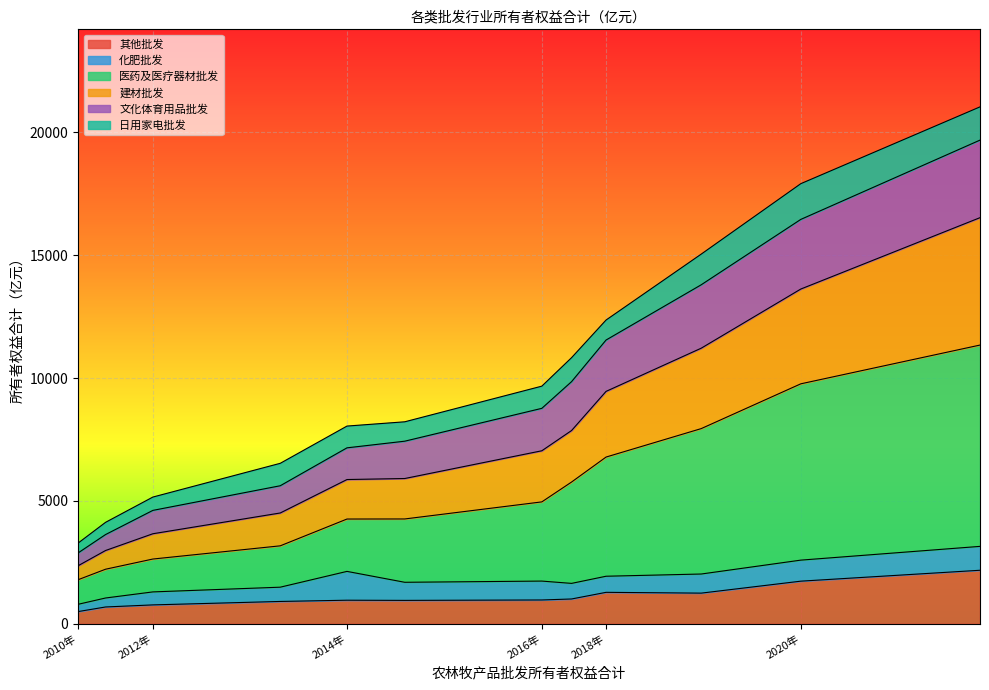

Where is 其他批发 nearest to the value 1337?

2018年